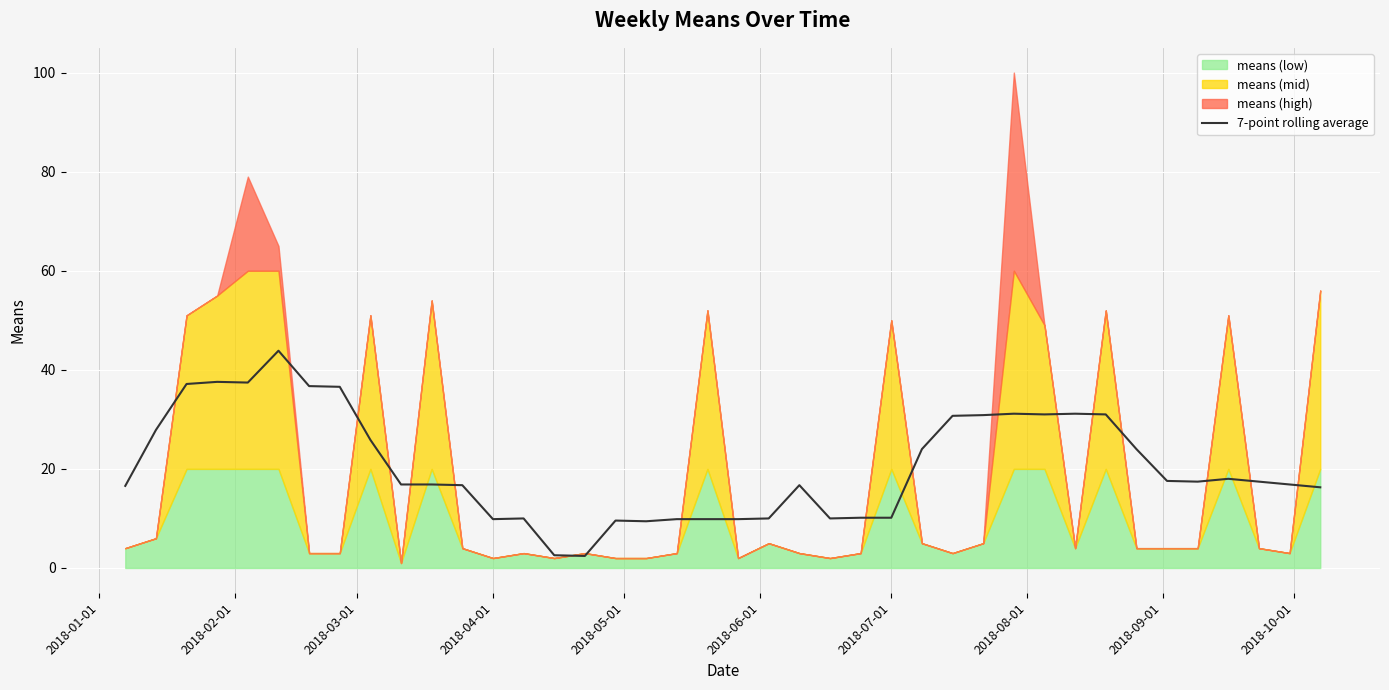

What is the lowest value of the 7-point rolling average series?

2.4